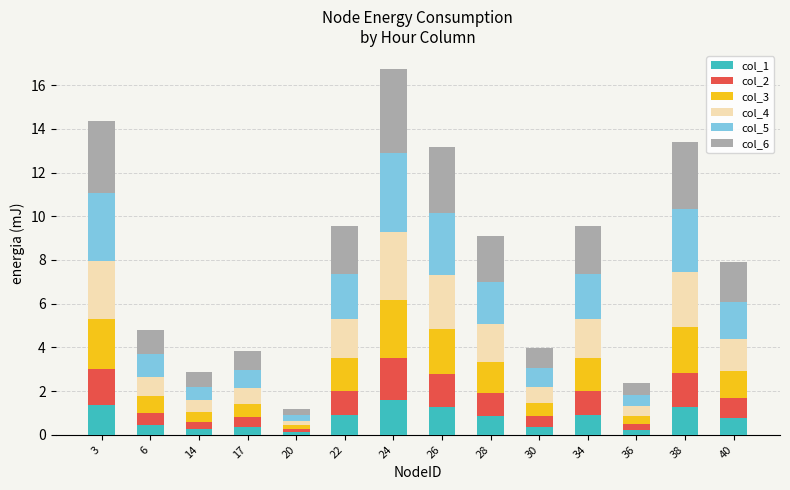

Are the bars horizontal?

No